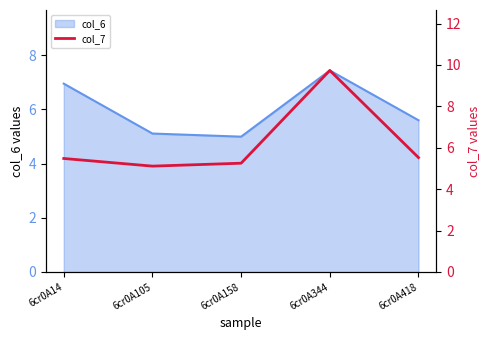

Between 6cr0A105 and 6cr0A14, which is larger?

6cr0A14